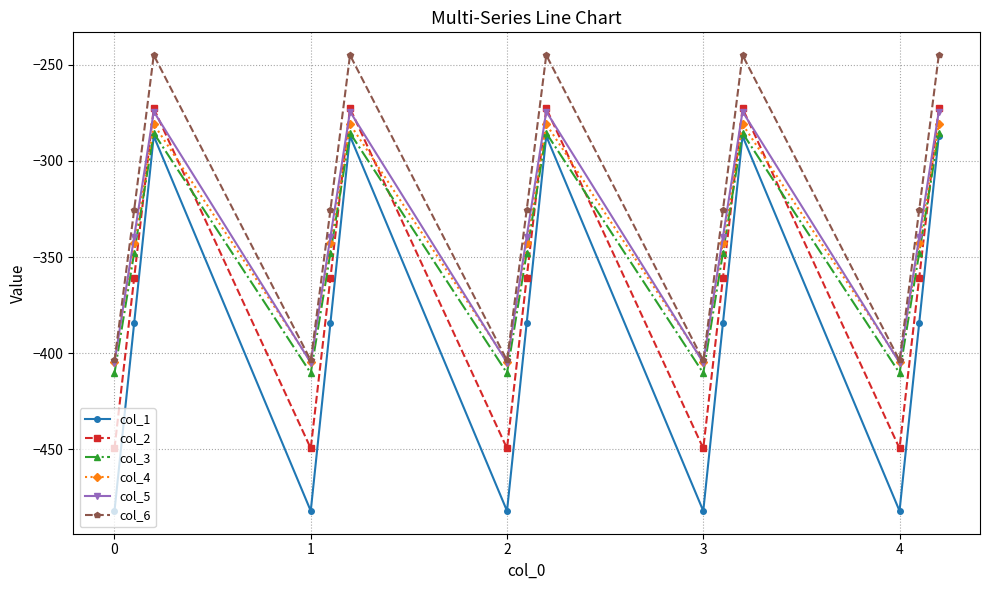

What is the value of the col_6 point at the 5th from the left?

-325.7